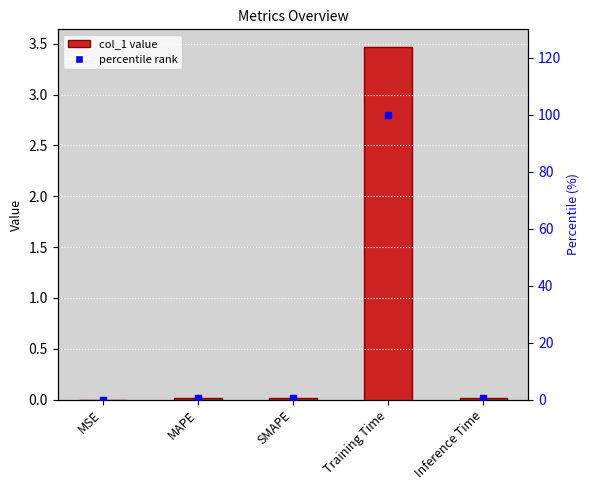

Which category has the lowest value across all series?

MSE